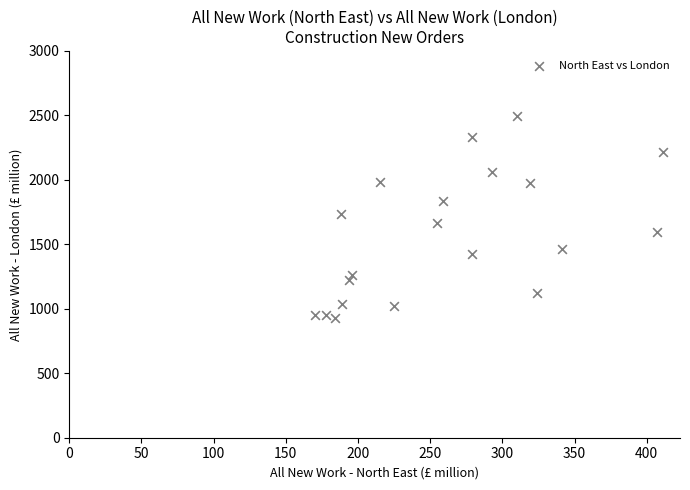

What is the range of Y values (max minus min)?

1567